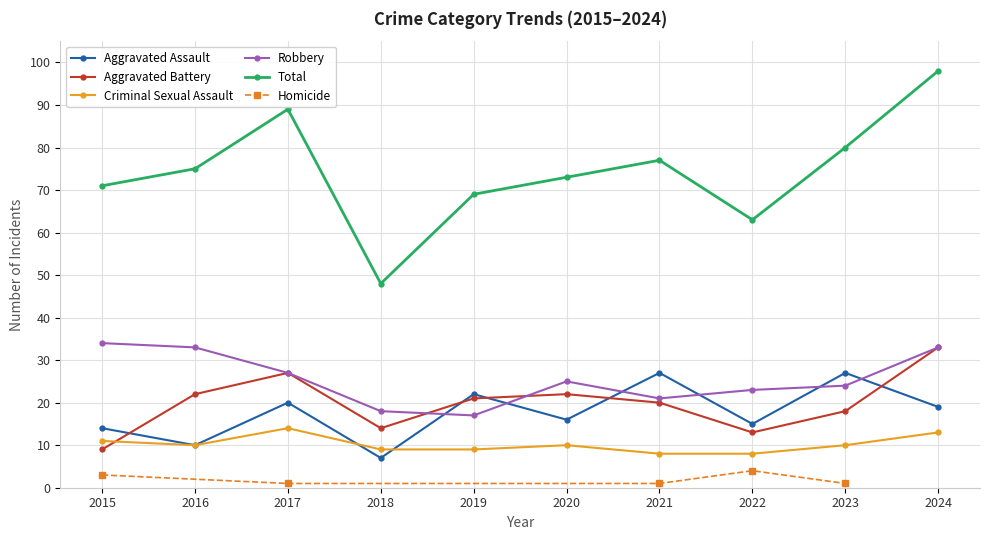

The Aggravated Assault series shows 15 at 2022. True or false?

True